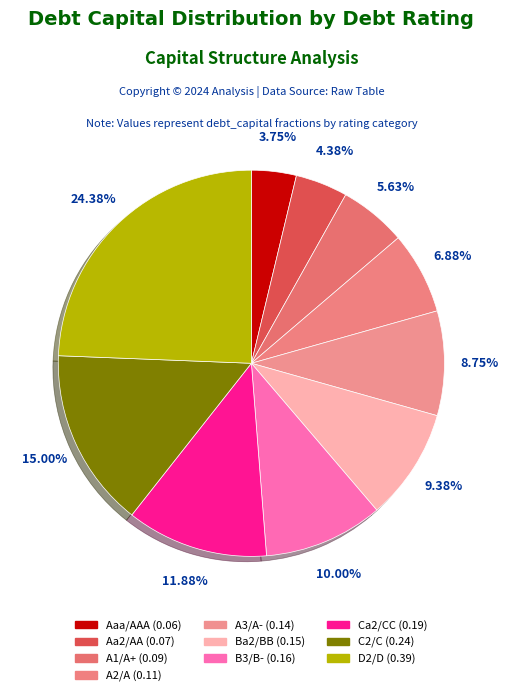

Count the number of slices in the pie.

10